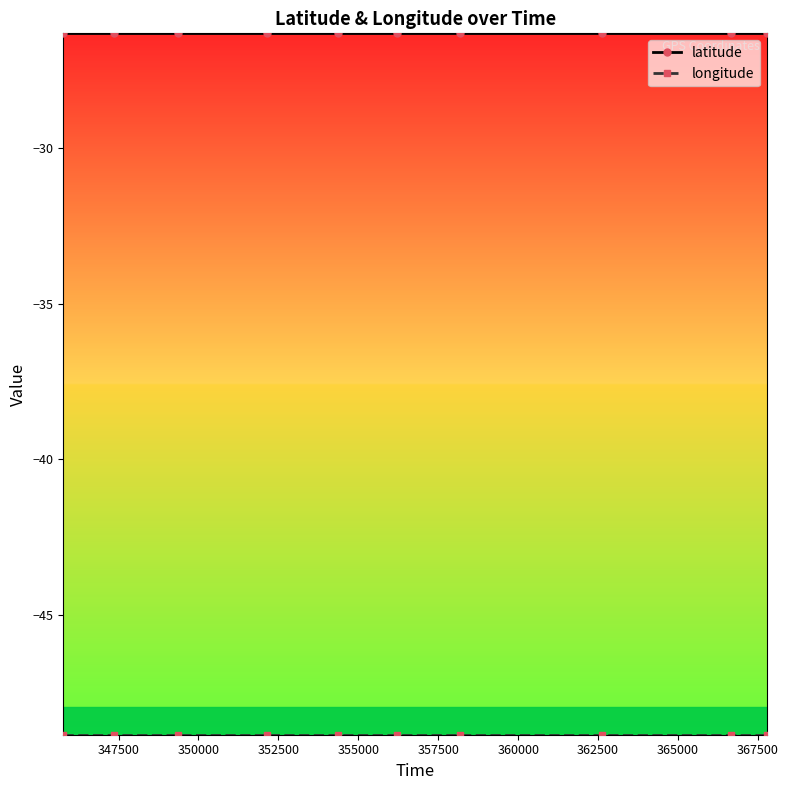

What is the greatest value displayed?

-26.3